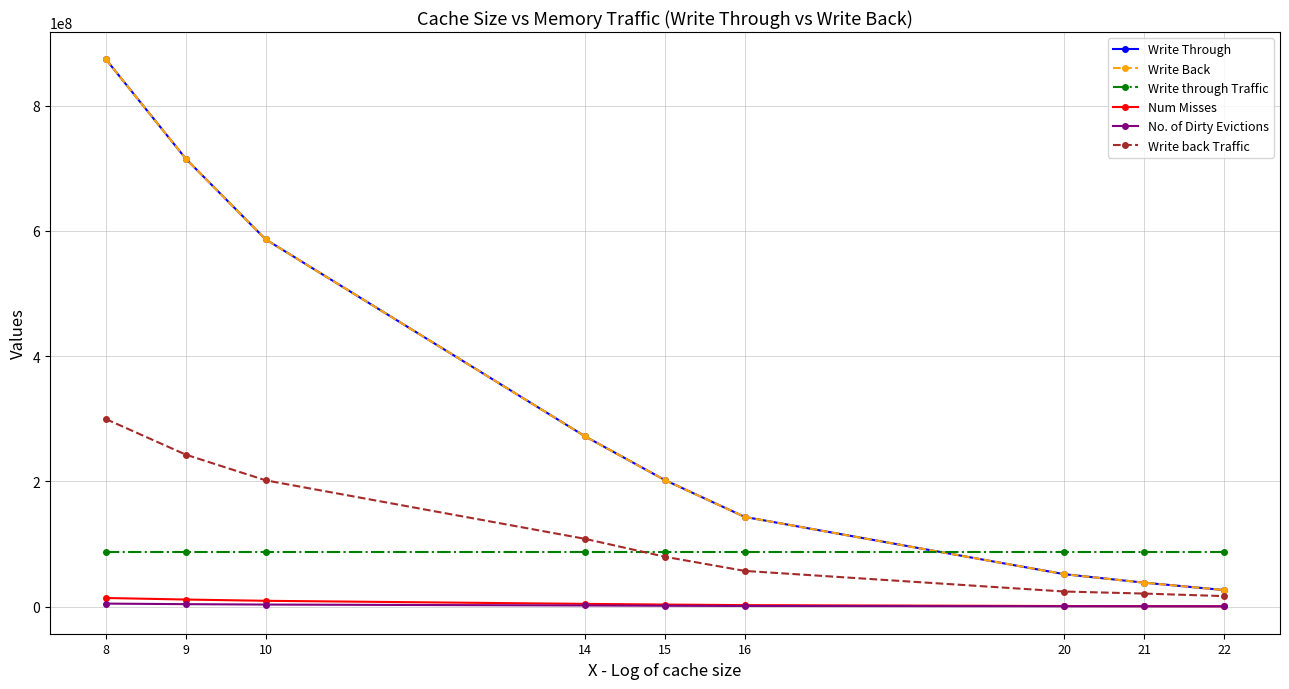

Is this an area chart (filled region under the line)?

No